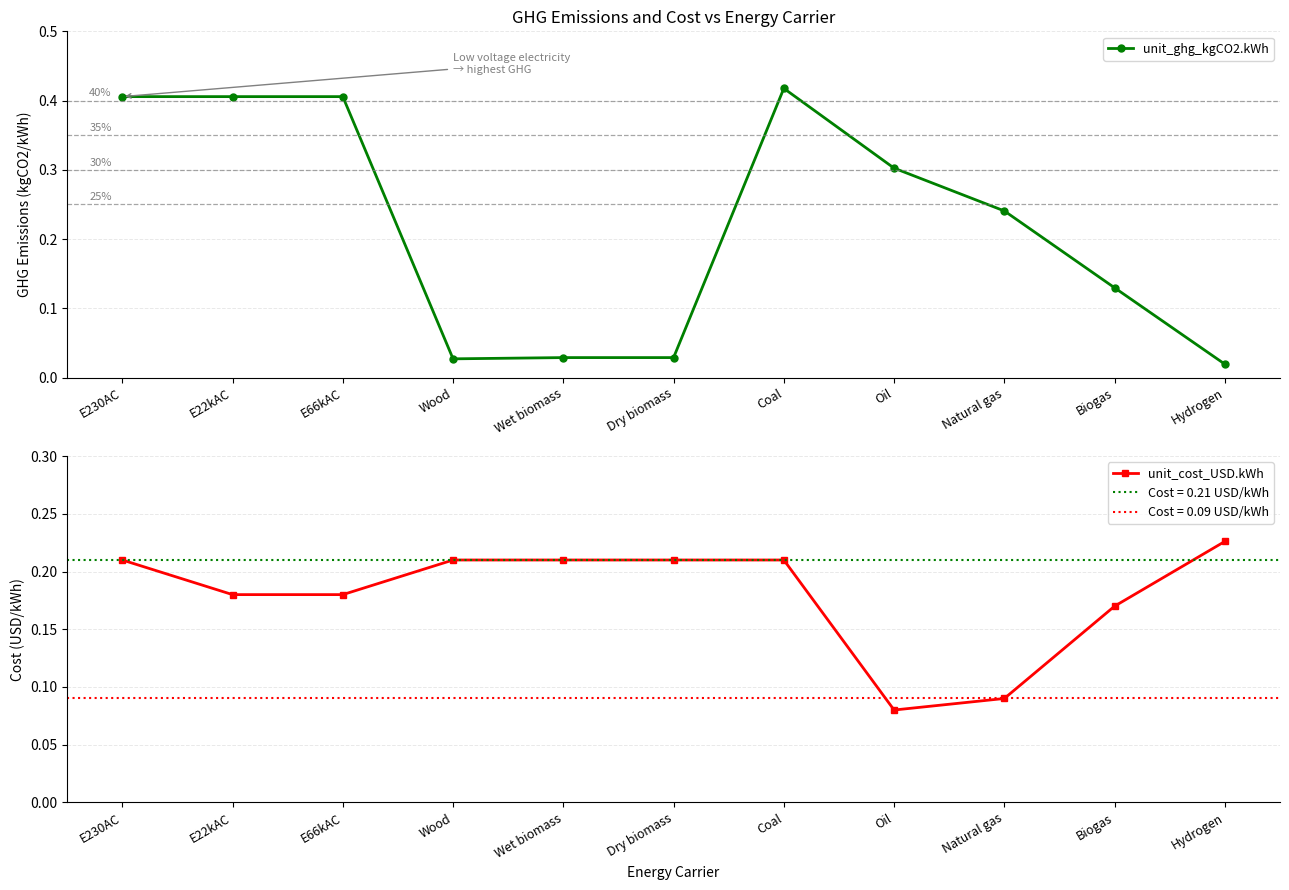

True or false: unit_cost_USD.kWh has more than 2 interior local peaks.

False